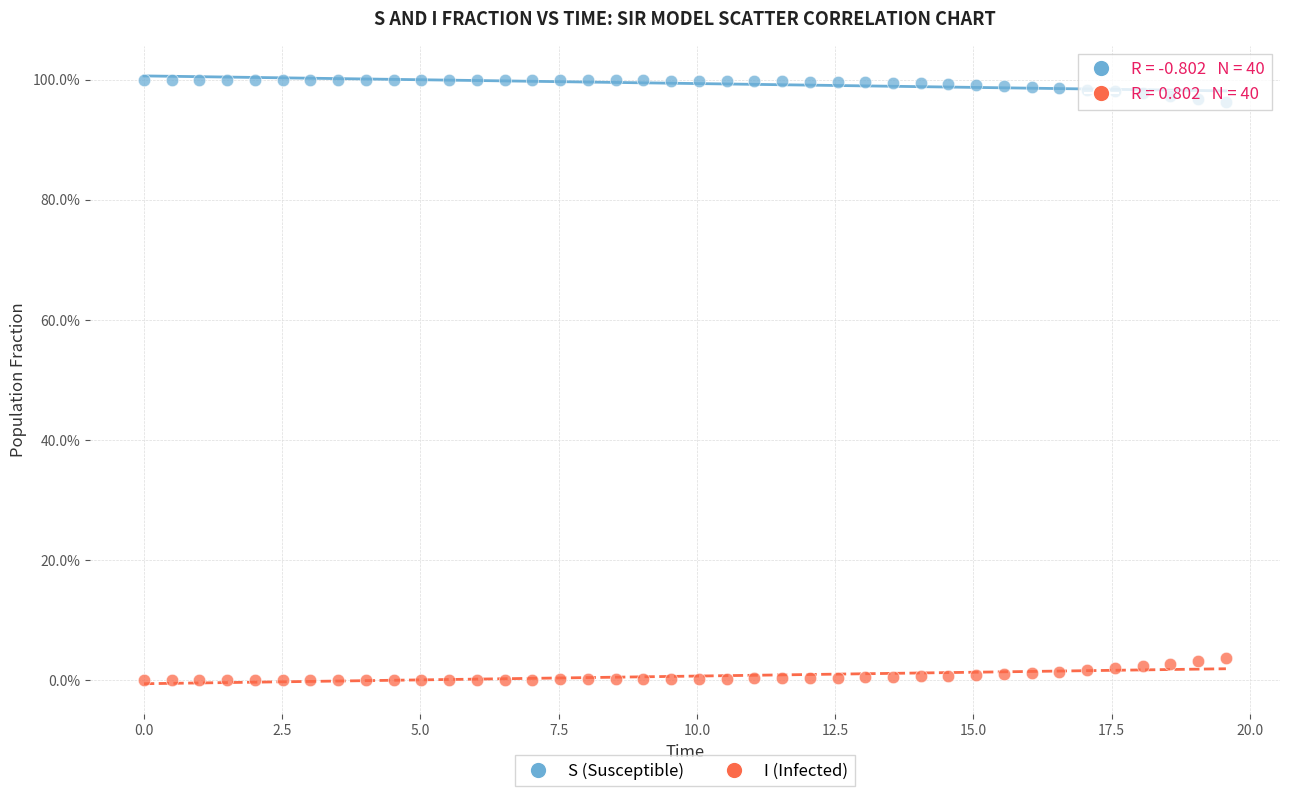

What are all the series names shown in the legend?

S (Susceptible), I (Infected)